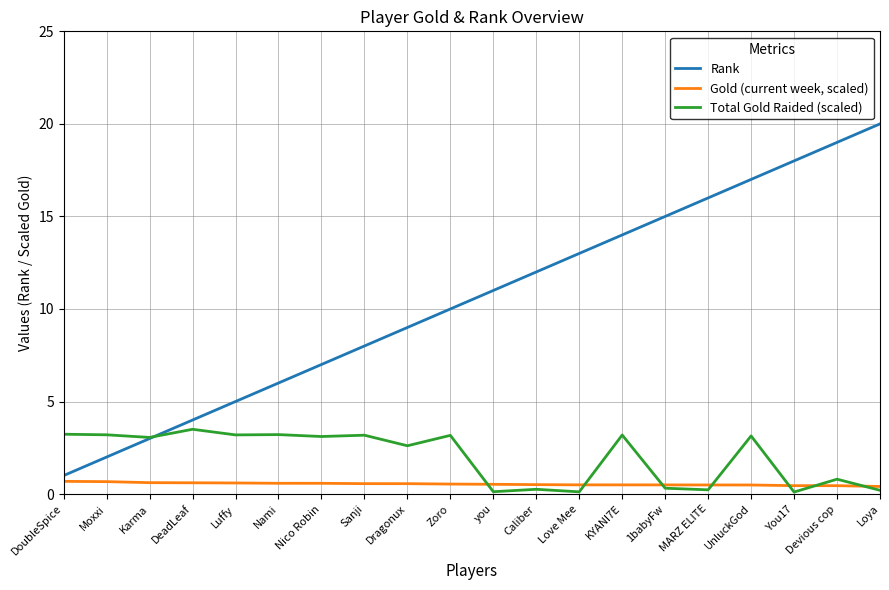

The value of Total Gold Raided (scaled) at Devious cop is 0.8. True or false?

True